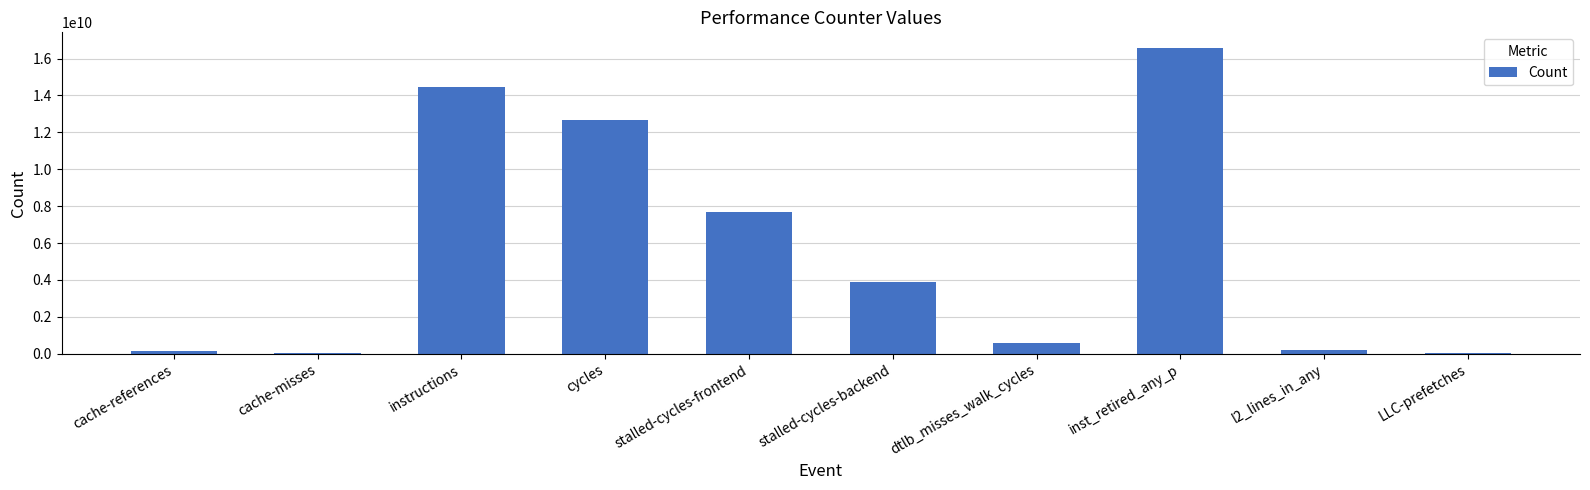

Where does the data first go above 3864864035?

instructions